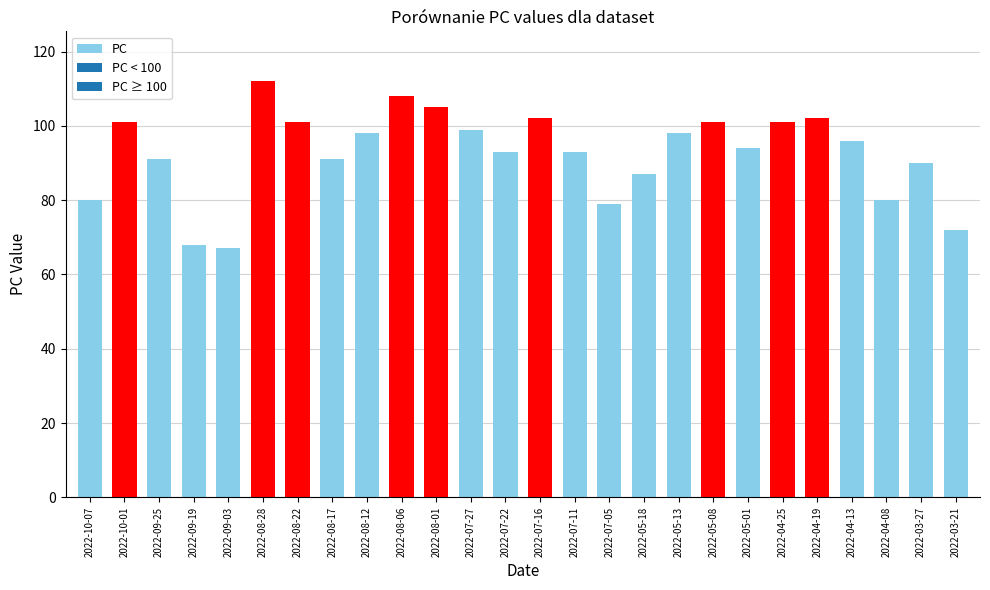

What is the change in value from 2022-08-22 to 2022-07-16?

+1